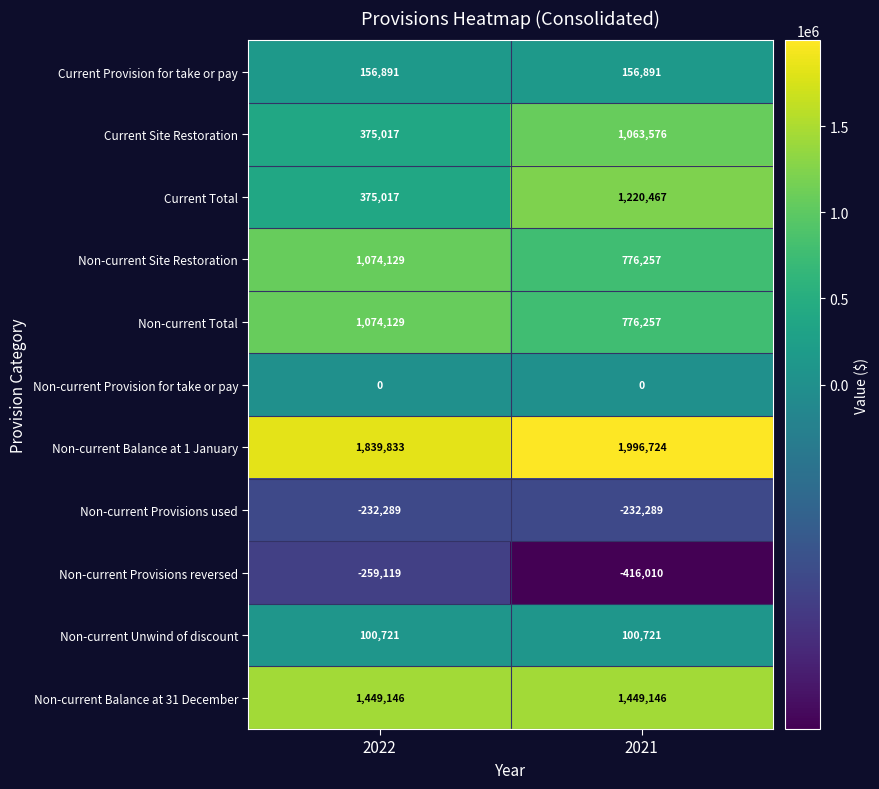

Which category has the lowest value across all series?

2021